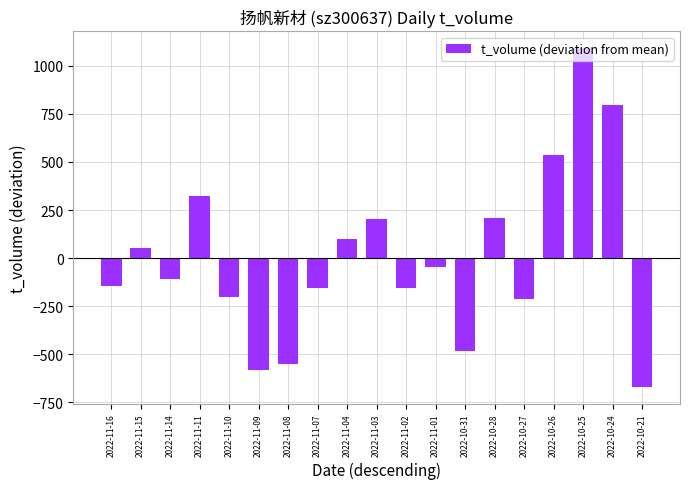

Count the number of values greater than -110.

9